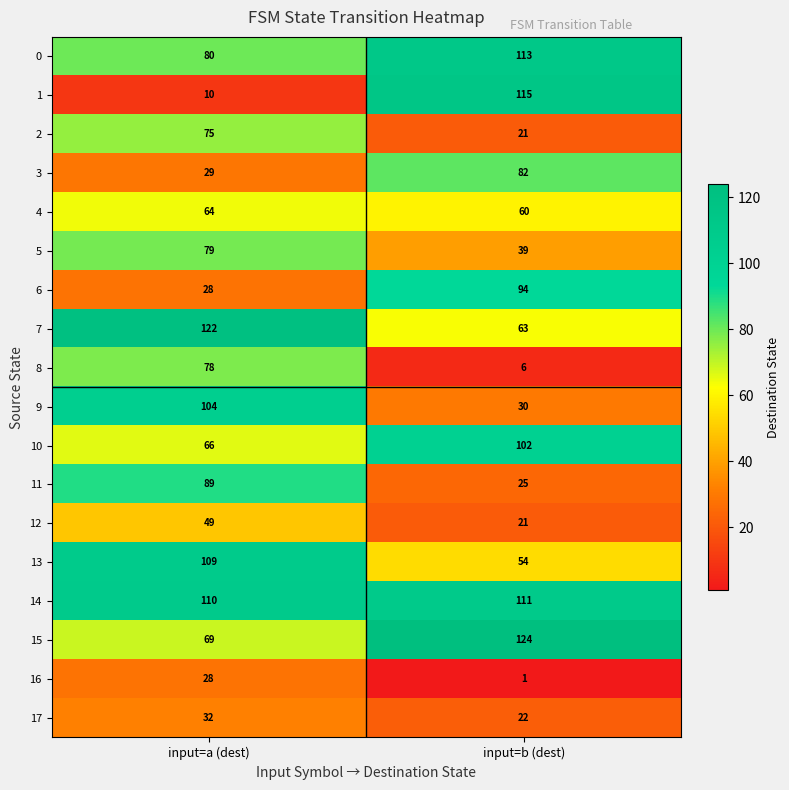

Which series has the largest range (max minus min)?

1